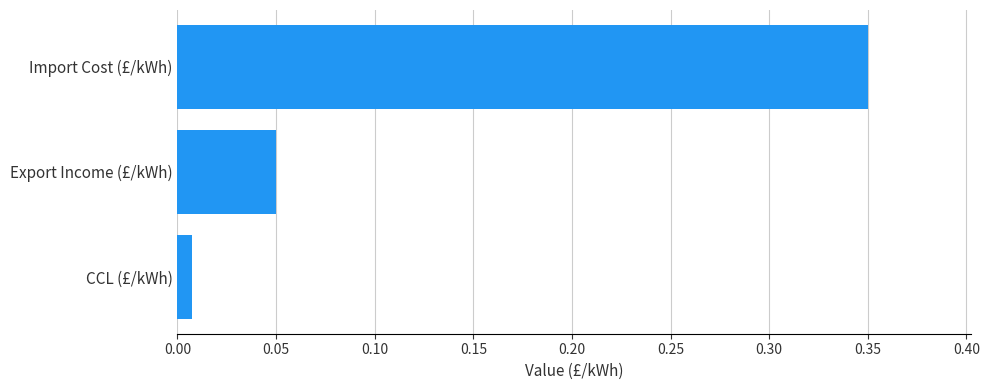

The value at Import Cost (£/kWh) is 0.5. True or false?

False